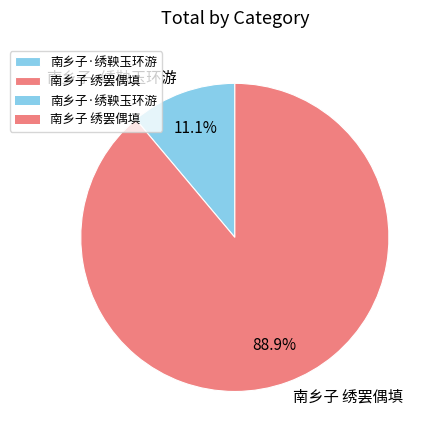

Is there a majority slice in this chart?

Yes